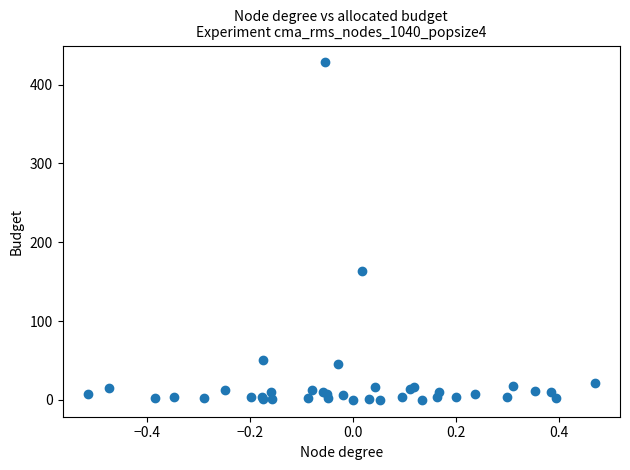

What Y value in the scatter plot is closest to 214?

163.3